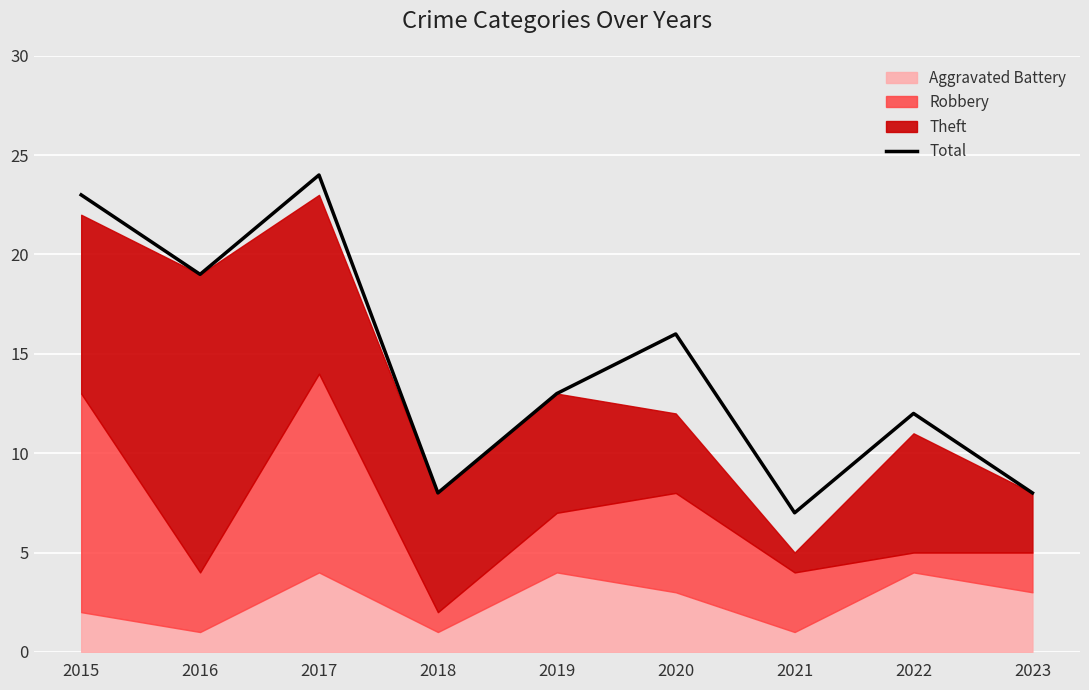

Rank the categories by value from highest to lowest.

2017, 2015, 2016, 2020, 2019, 2022, 2018, 2023, 2021